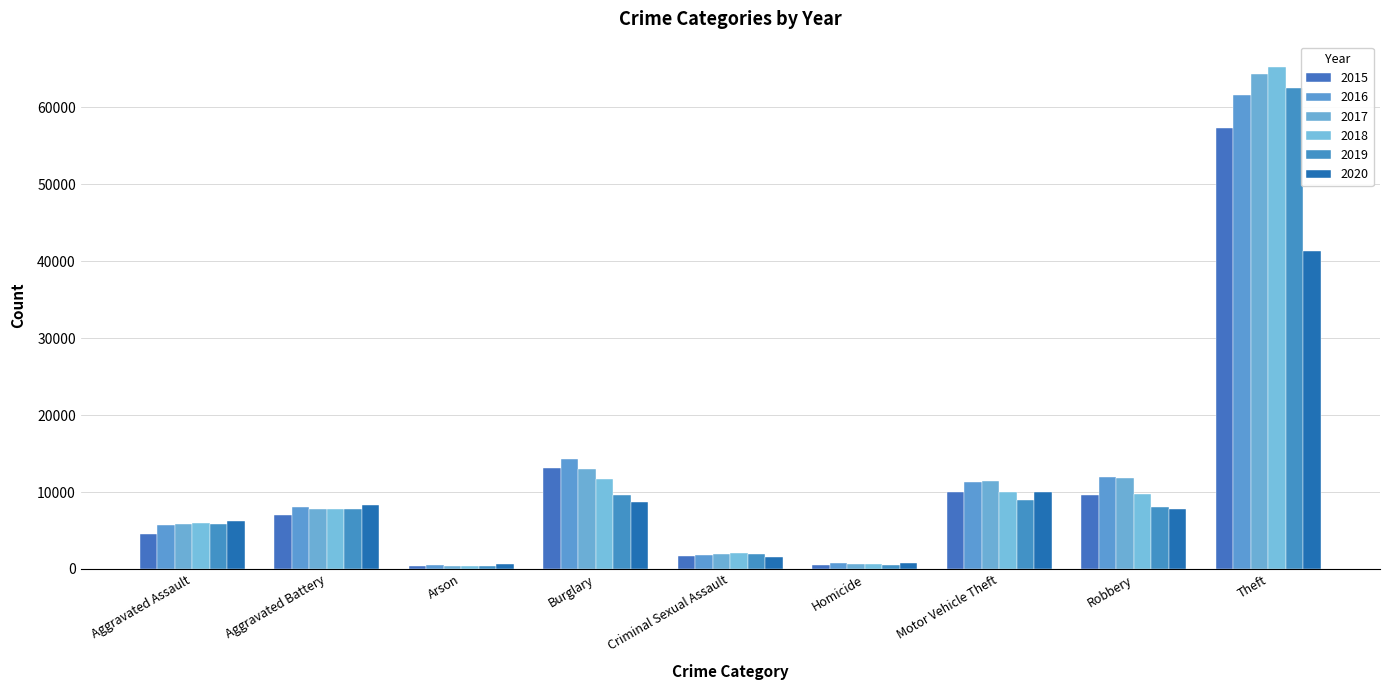

At how many categories does at least one series exceed 34429?

1